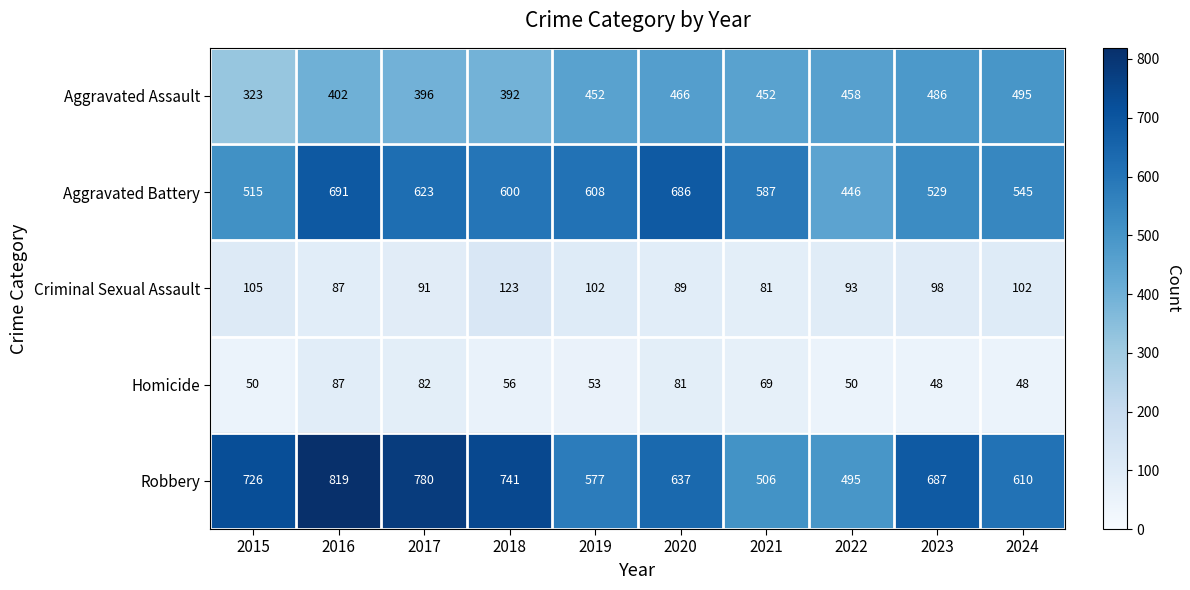

Which category has the lowest value in the Robbery series?

2022